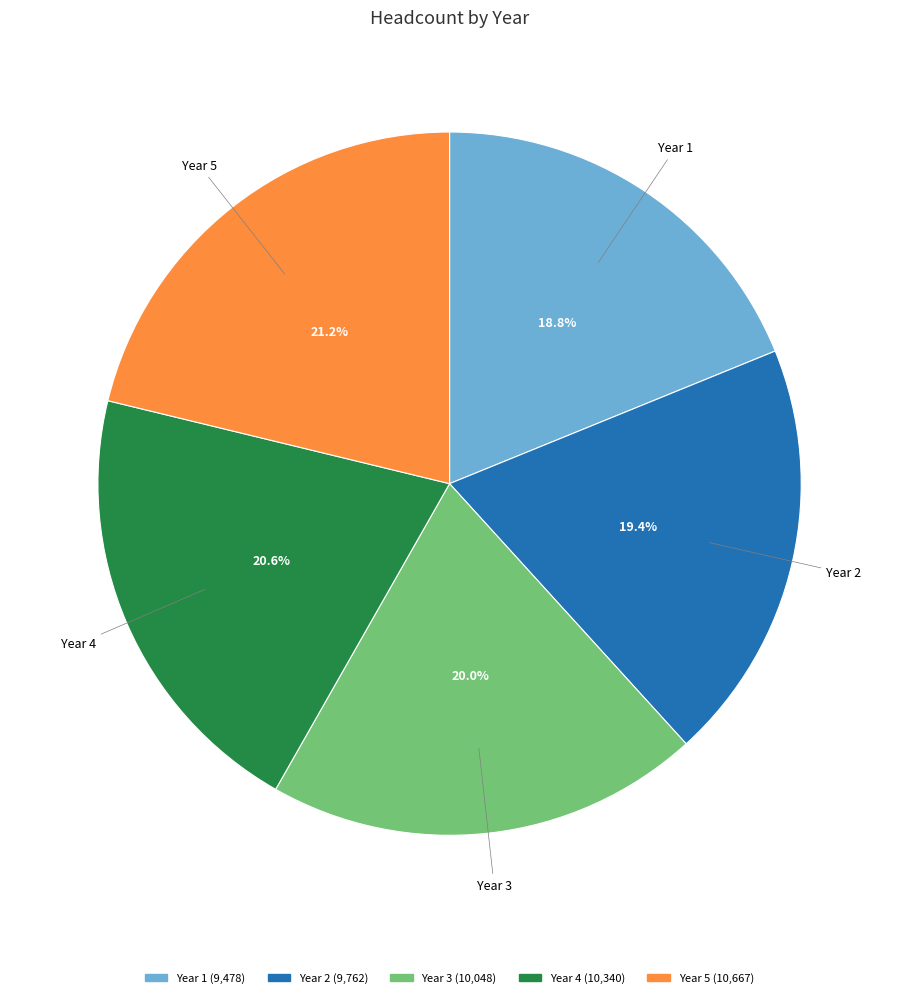

Which slice is the smallest?

Year 1